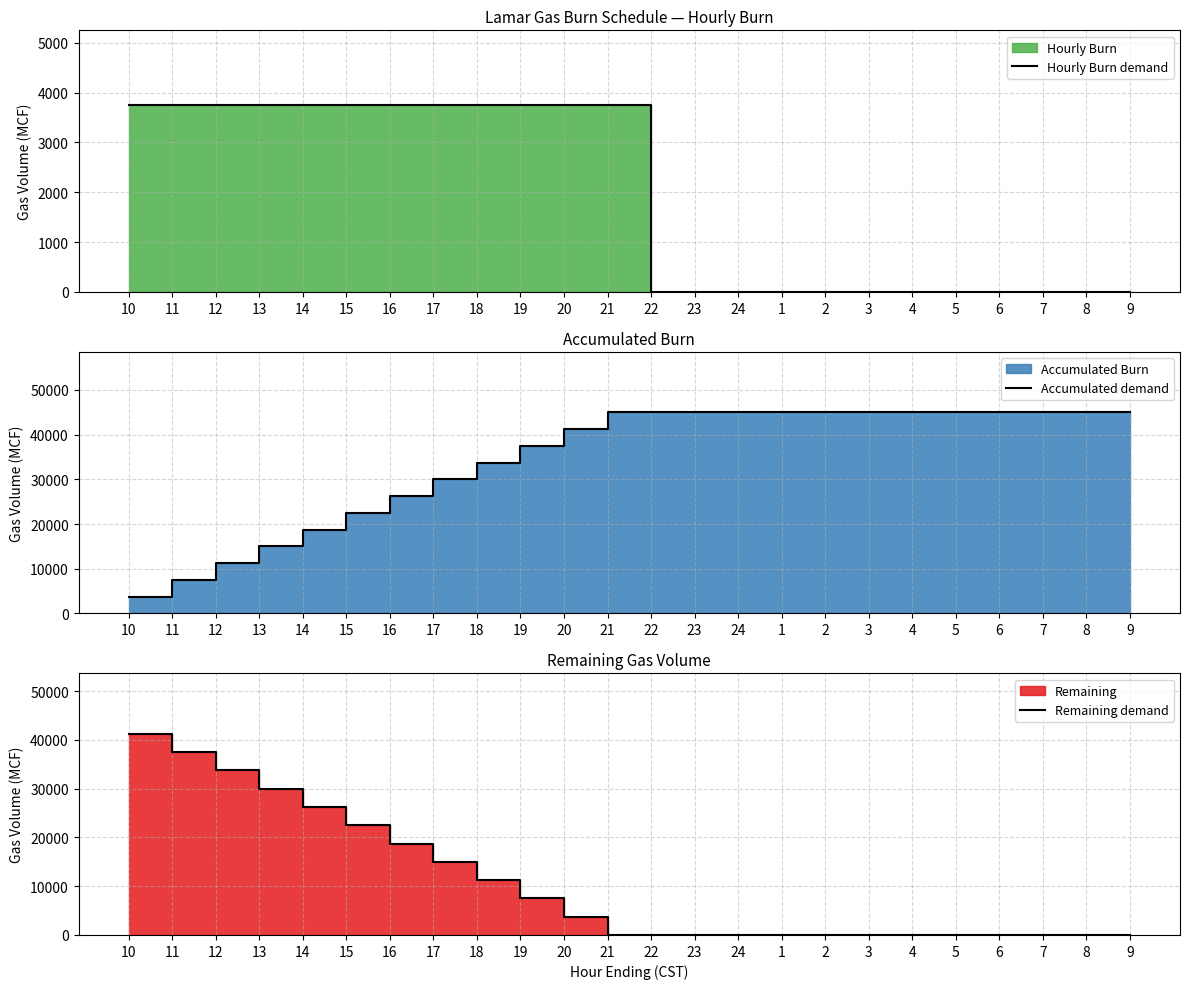

Reading left to right, what are all the values shown in this chart?

Hourly Burn demand: 10=3750	11=3750	12=3750	13=3750	14=3750	15=3750	16=3750	17=3750	18=3750	19=3750	20=3750	21=3750	22=0	23=0	24=0	1=0	2=0	3=0	4=0	5=0	6=0	7=0	8=0	9=0
Accumulated demand: 10=3750	11=7500	12=11250	13=15000	14=18750	15=22500	16=26250	17=30000	18=33750	19=37500	20=41250	21=45000	22=45000	23=45000	24=45000	1=45000	2=45000	3=45000	4=45000	5=45000	6=45000	7=45000	8=45000	9=45000
Remaining demand: 10=41250	11=37500	12=33750	13=30000	14=26250	15=22500	16=18750	17=15000	18=11250	19=7500	20=3750	21=0	22=0	23=0	24=0	1=0	2=0	3=0	4=0	5=0	6=0	7=0	8=0	9=0